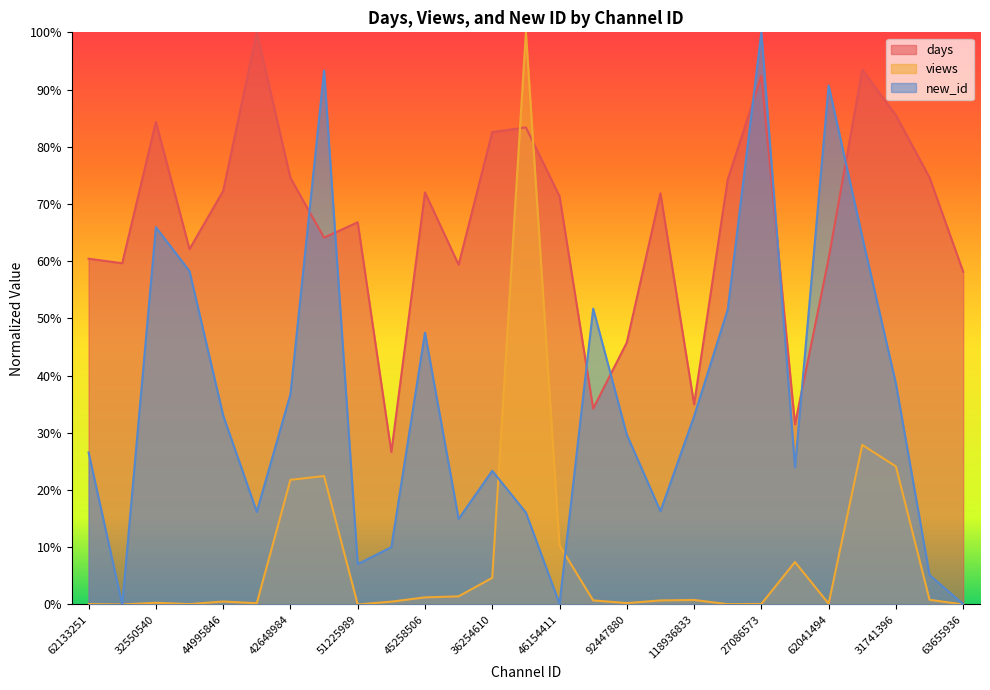

Where is days nearest to the value 0?

138027417